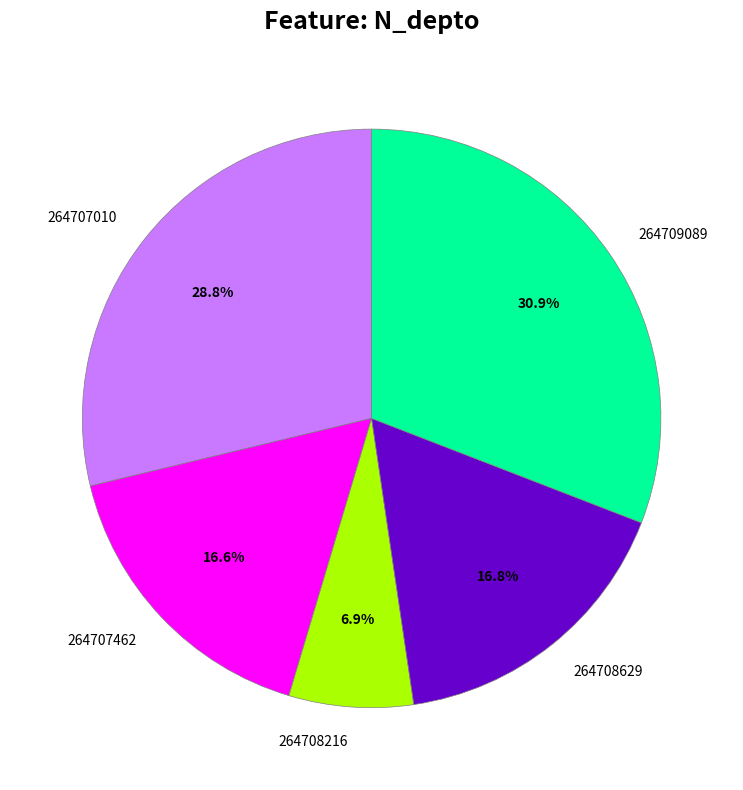

How many segments does this pie chart have?

5